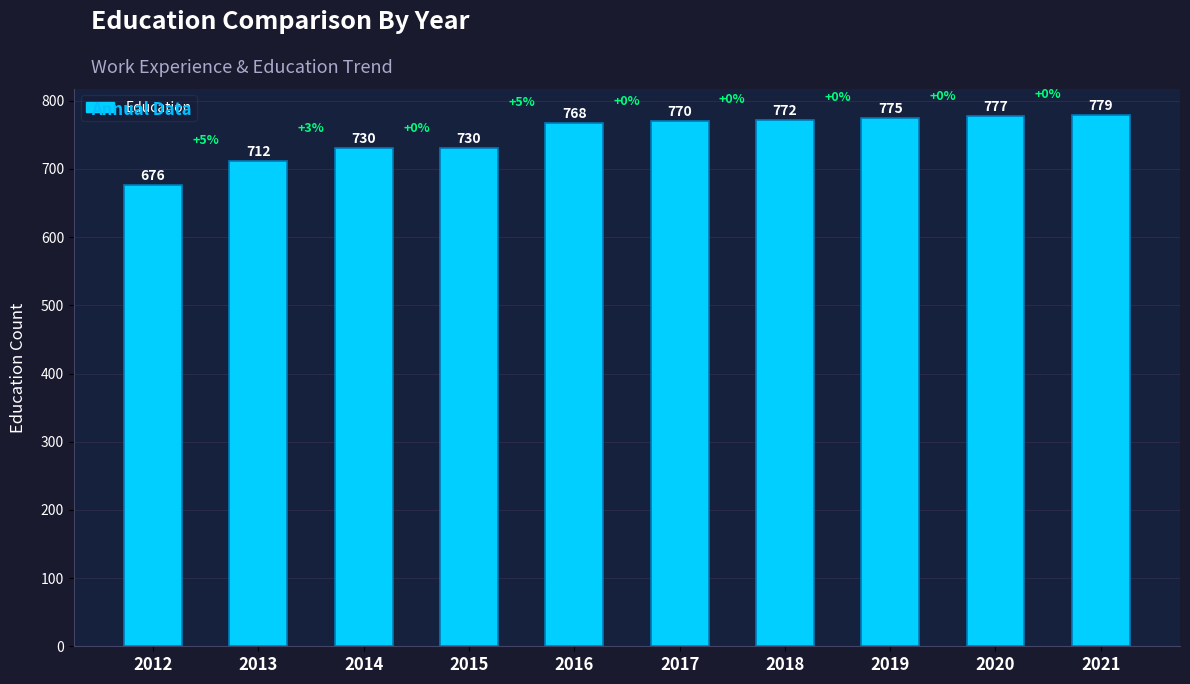

The chart shows a value of 512 at 2018. True or false?

False